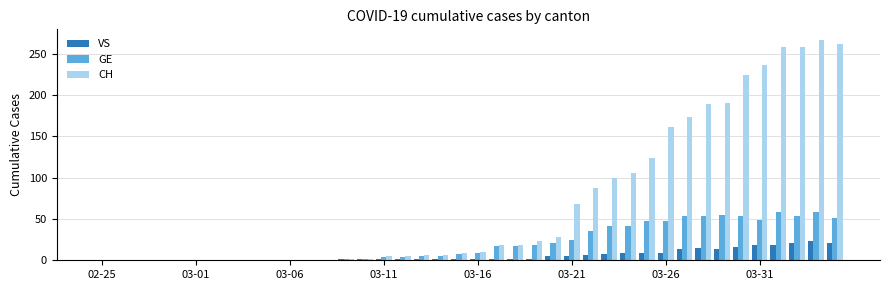

Which series has the largest total across all categories?

CH